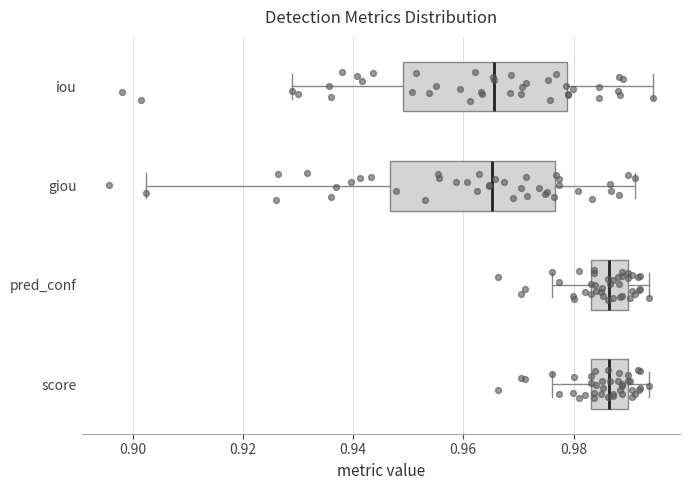

Reading bottom to top, transcribe this box plot: for each box, give where its median line is, the range the box spans, and where its two whiskers end, as read against the x-axis. The values are not printed on the chart, so give them approximately, as read against the axis.

score: median 0.986, box 0.984 to 0.990, whiskers 0.976 to 0.994
pred_conf: median 0.986, box 0.984 to 0.990, whiskers 0.976 to 0.994
giou: median 0.966, box 0.946 to 0.976, whiskers 0.902 to 0.992
iou: median 0.966, box 0.948 to 0.978, whiskers 0.928 to 0.994